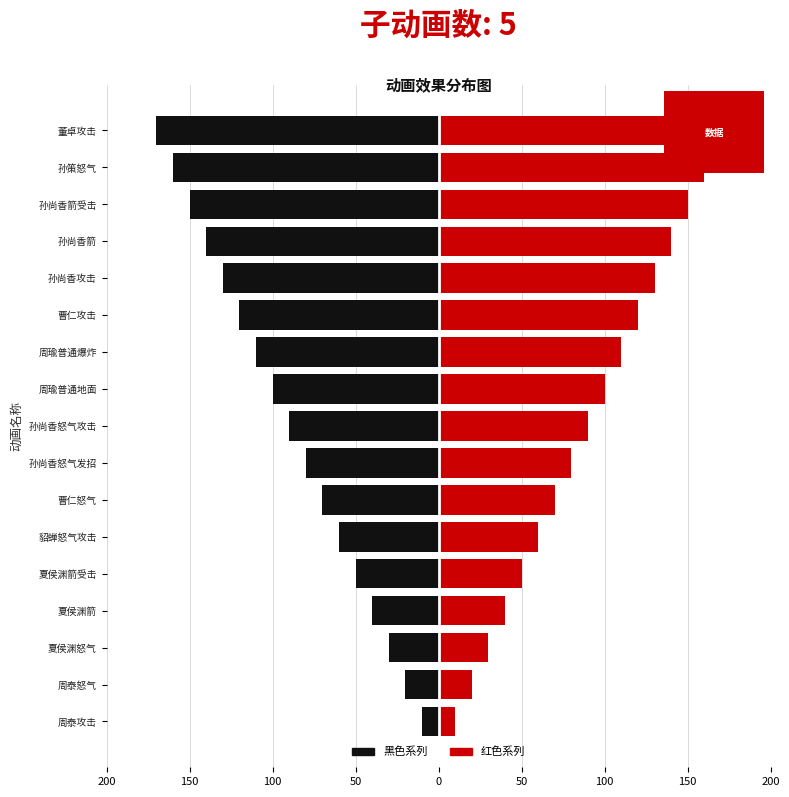

Does the chart contain stacked bars?

No